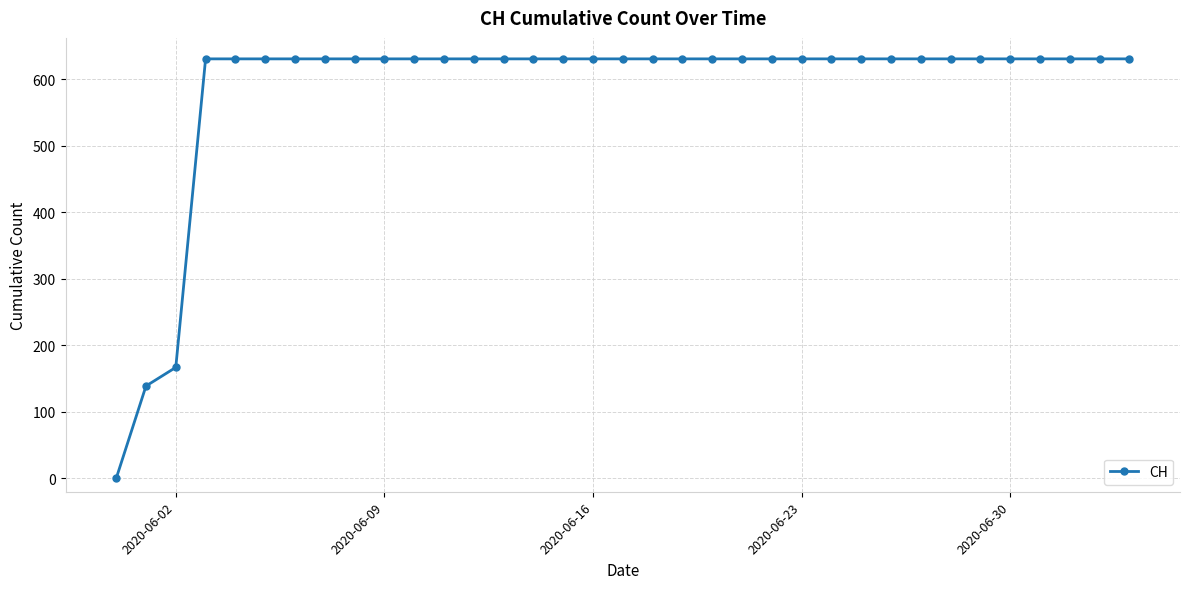

What is the difference between the maximum and second lowest values?

492